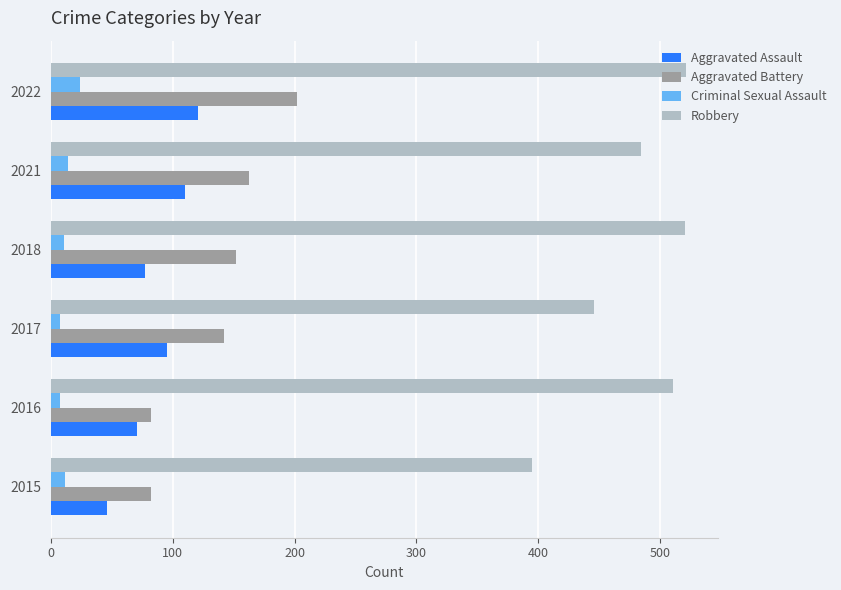

The value of Aggravated Battery at 2017 is 142. True or false?

True